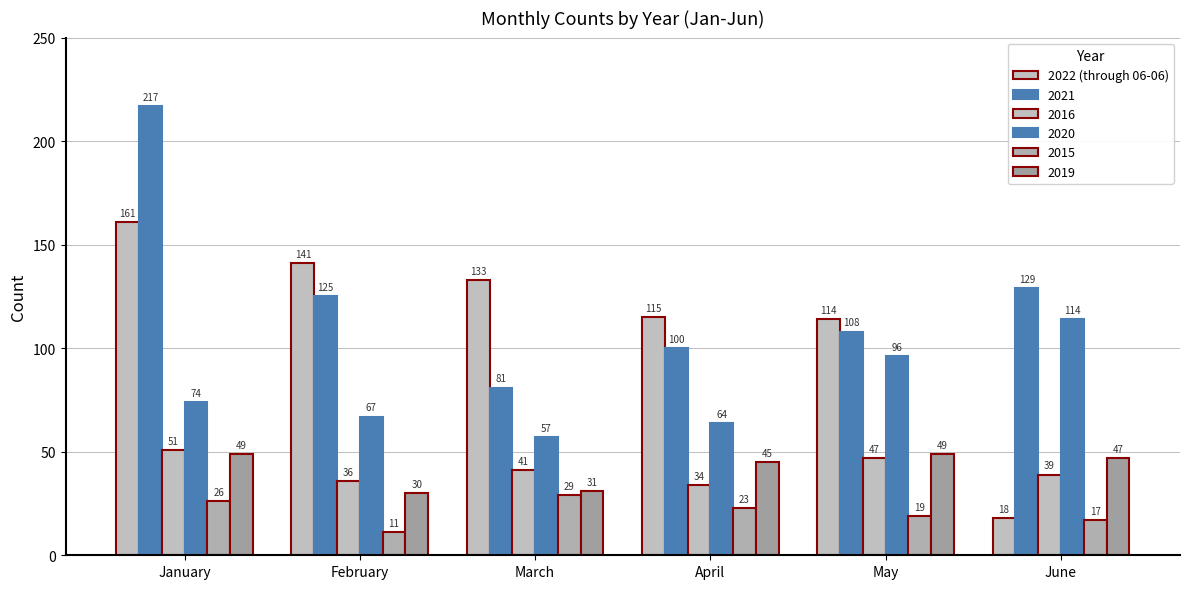

Count the number of data series in this chart.

6